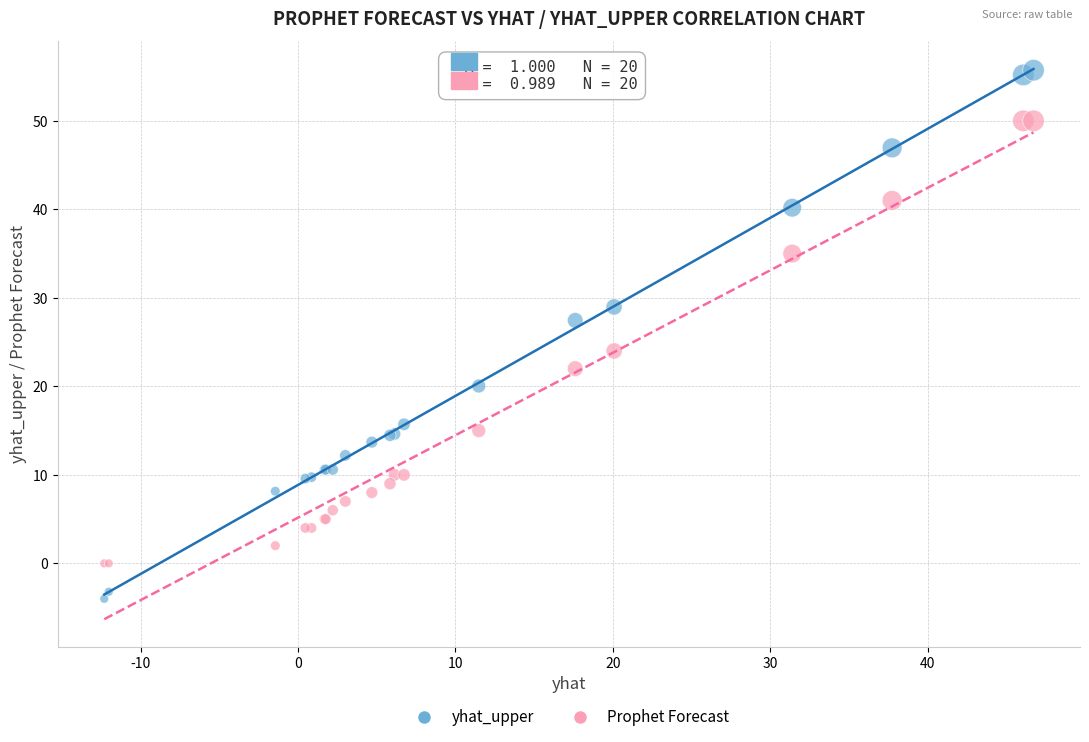

Which series has the widest spread of Y values?

yhat_upper